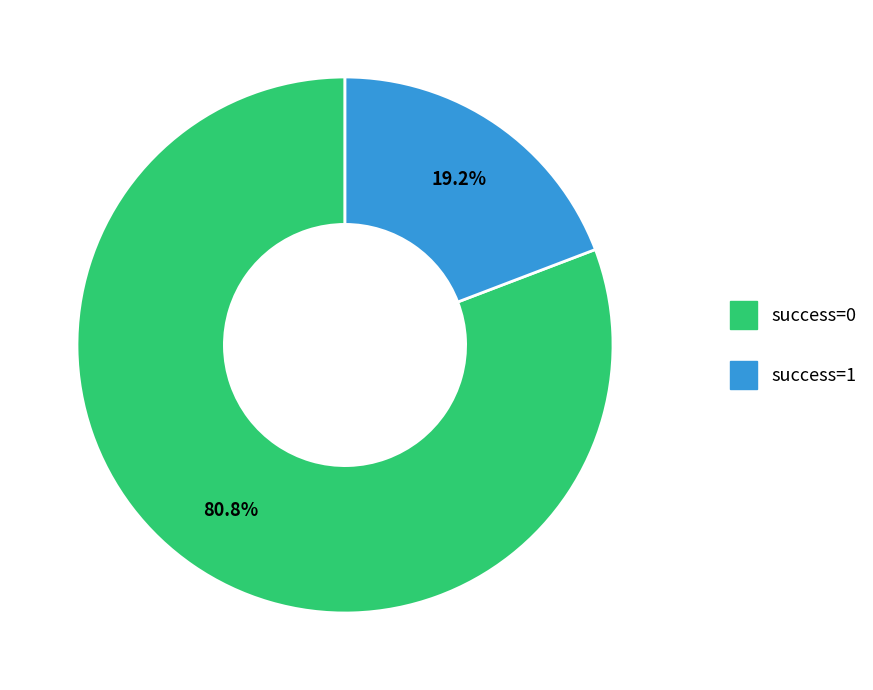

Does any single category account for the majority?

Yes